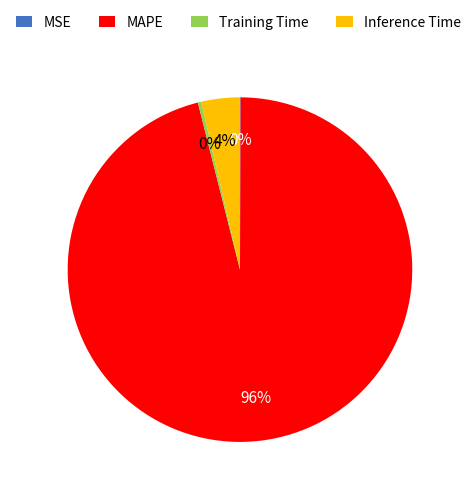

Between Inference Time and Training Time, which is larger?

Inference Time